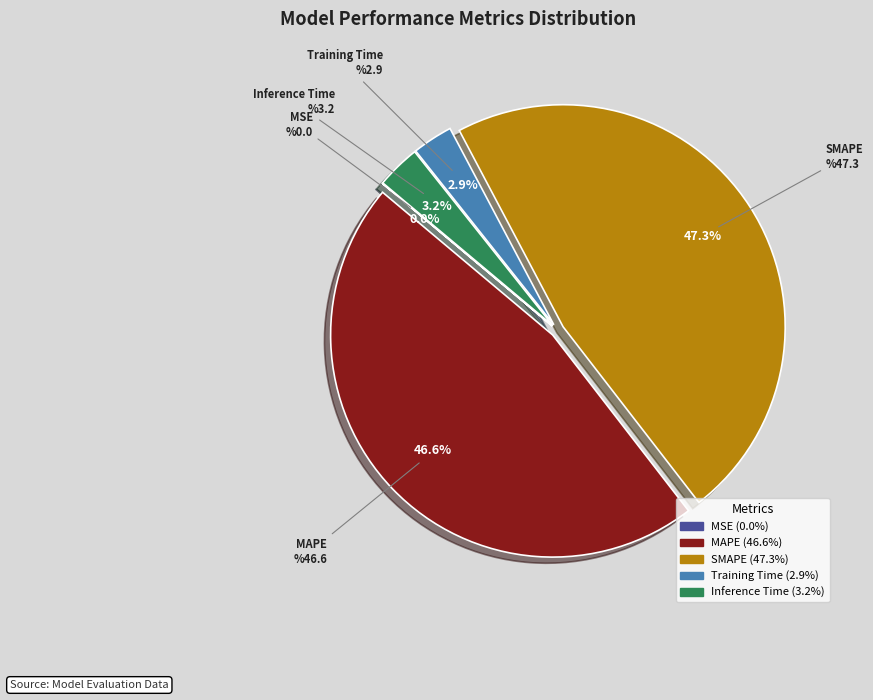

To the nearest percent, what percentage of the pie is MAPE?

47%